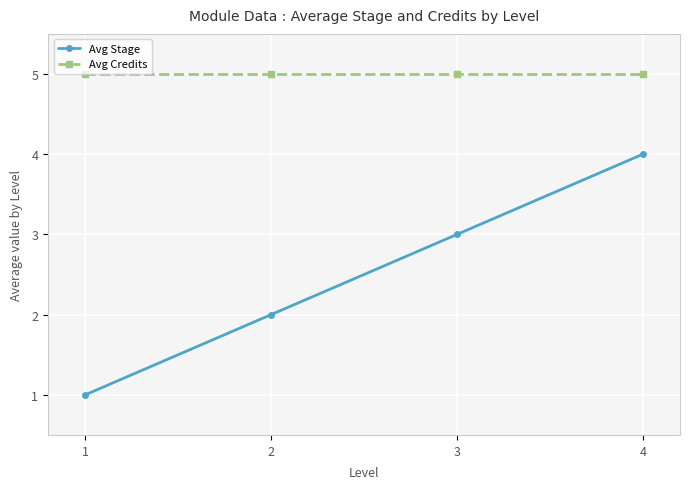

Reading left to right, what are all the values shown in this chart?

Avg Stage: 1	2	3	4
Avg Credits: 5	5	5	5